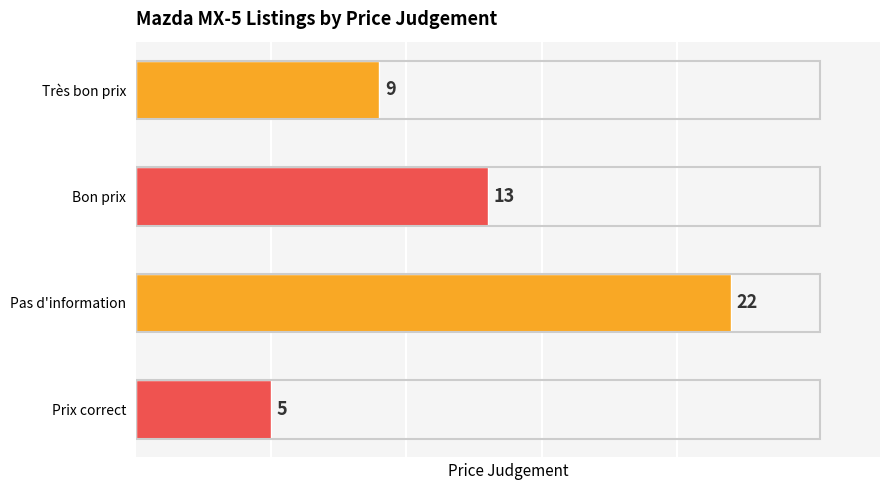

Rank the categories by value from highest to lowest.

Pas d'information, Bon prix, Très bon prix, Prix correct